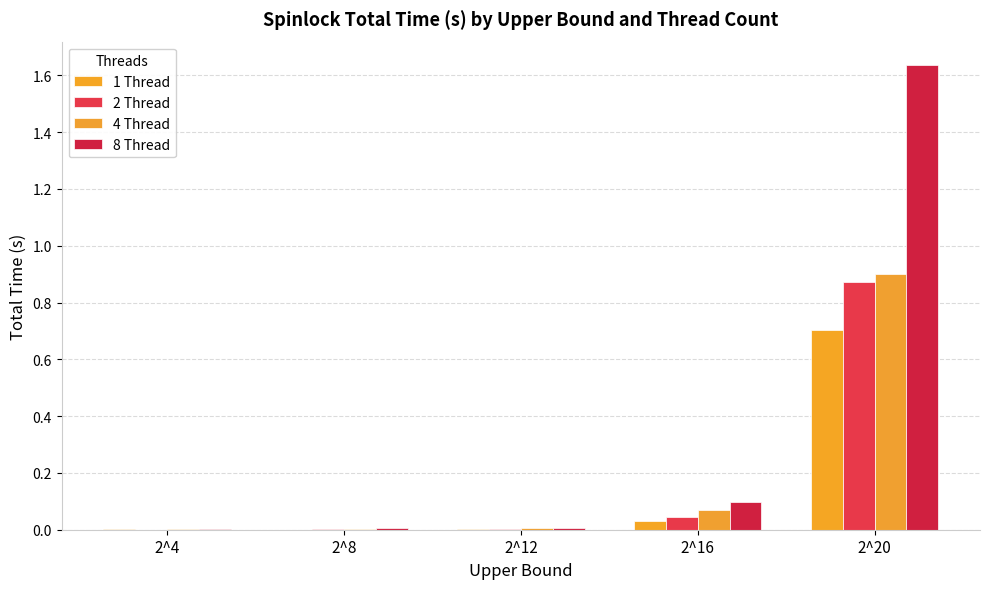

True or false: 1 Thread has a value of 0.0 at 2^4.

True